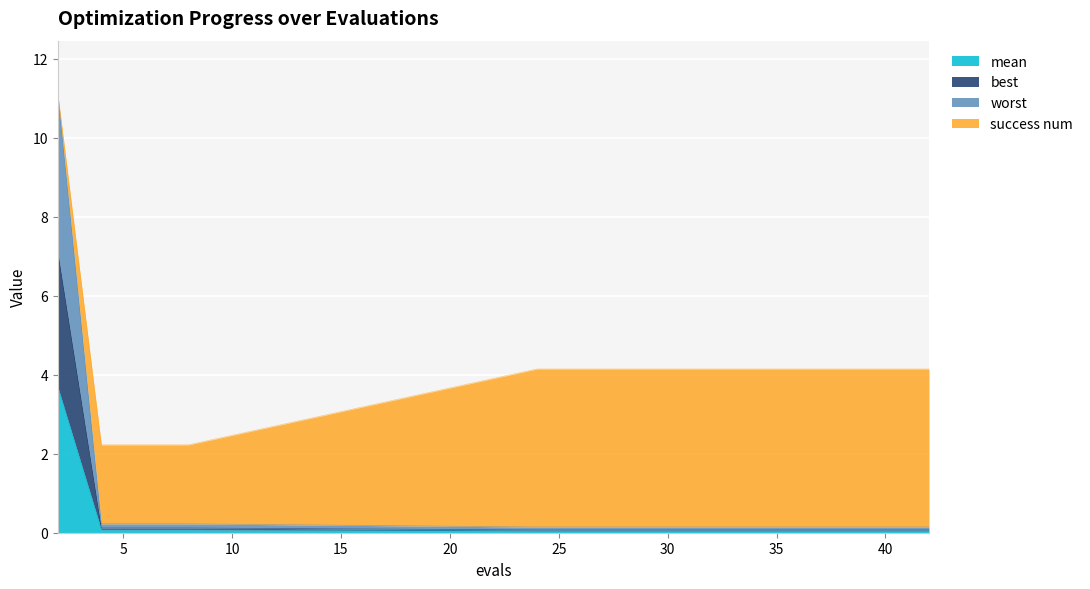

Between 28 and 30, which series saw the biggest shift?

mean